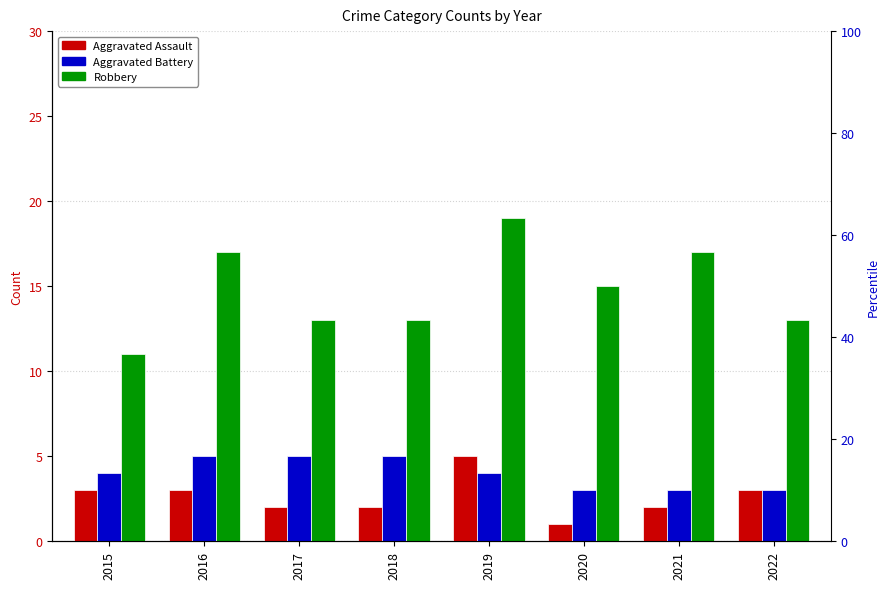

Rank the series at 2020 from highest to lowest value.

Robbery, Aggravated Battery, Aggravated Assault